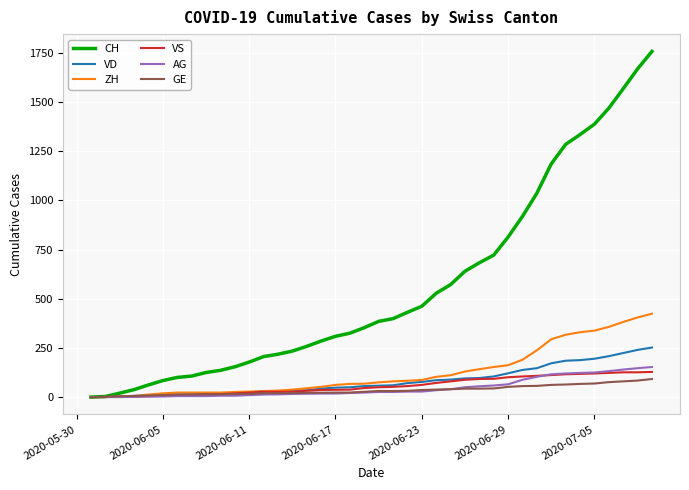

Which series has the widest spread of values?

CH